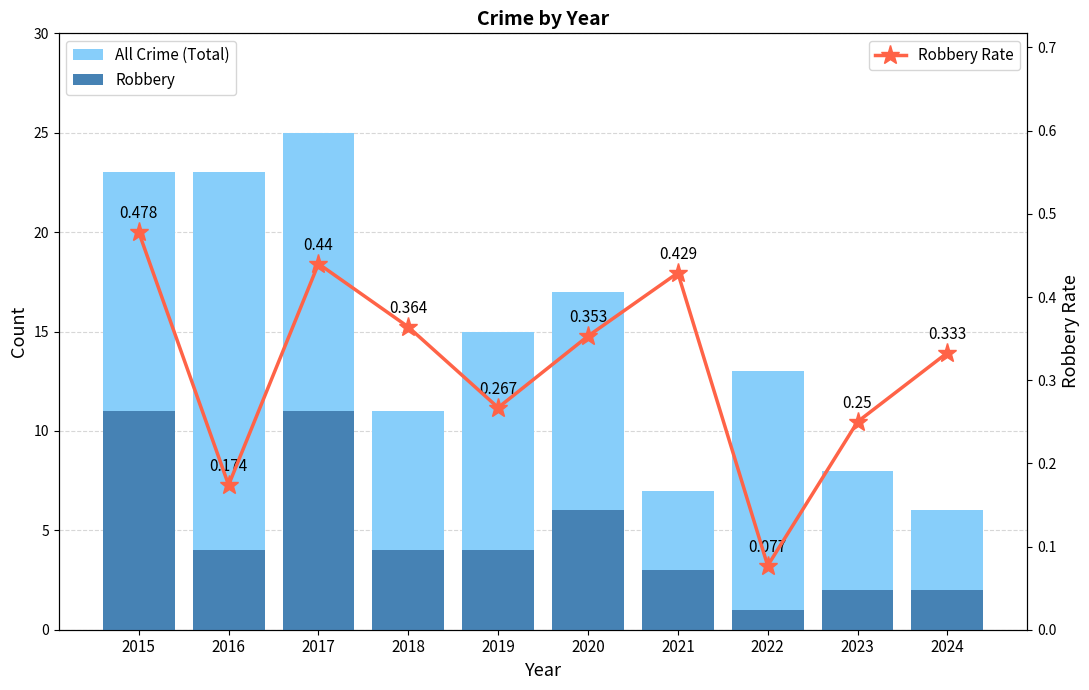

What is the value of the Robbery bar at the 4th from the left?

4.0